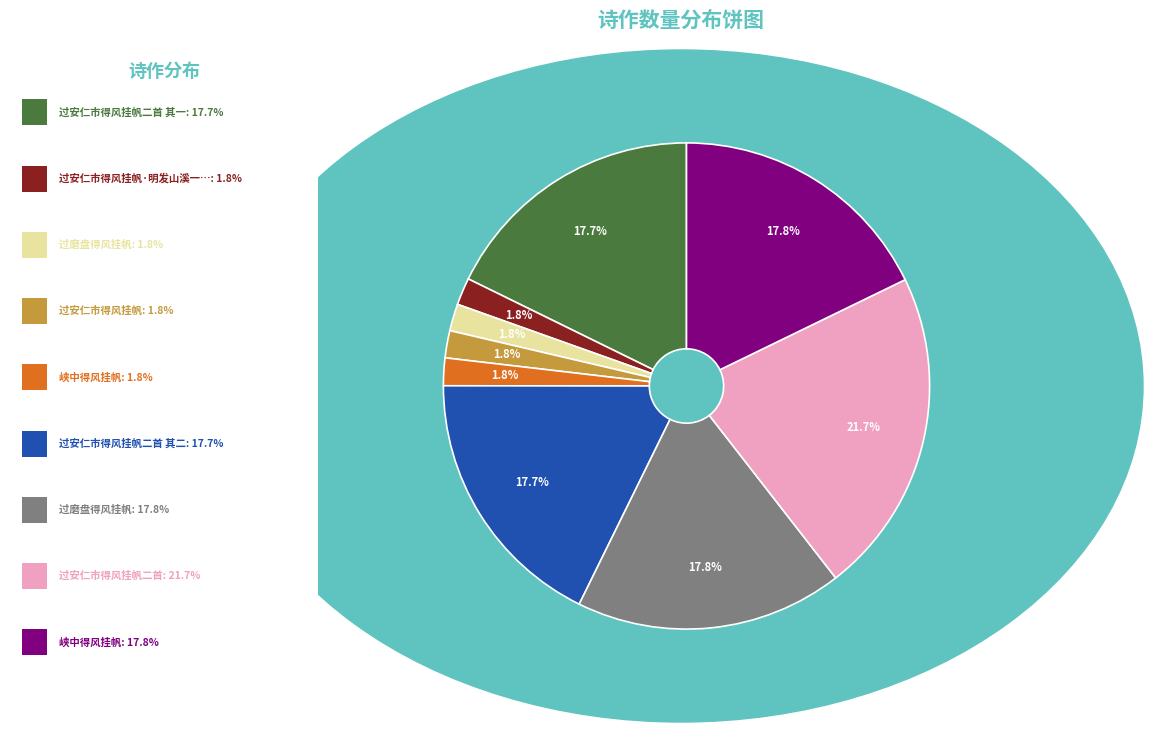

Is there a majority slice in this chart?

No